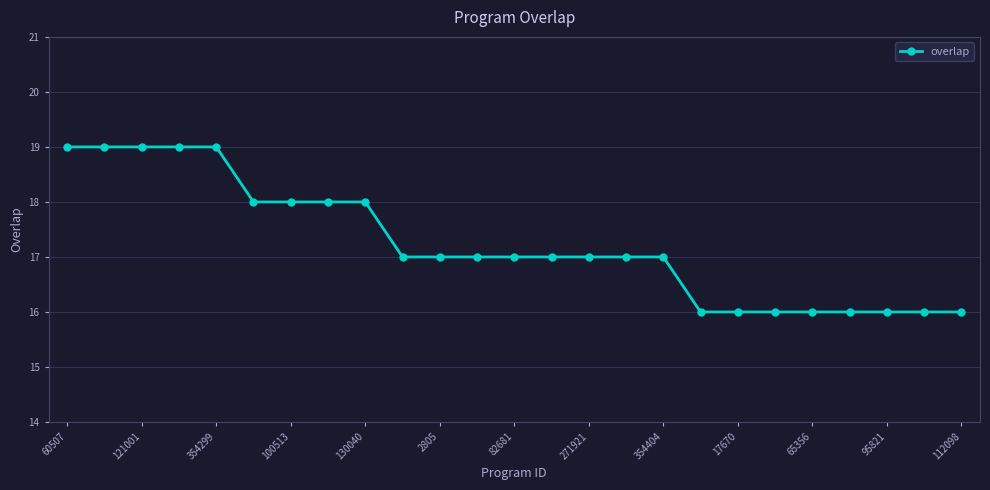

What is the difference between the maximum and minimum values?

3